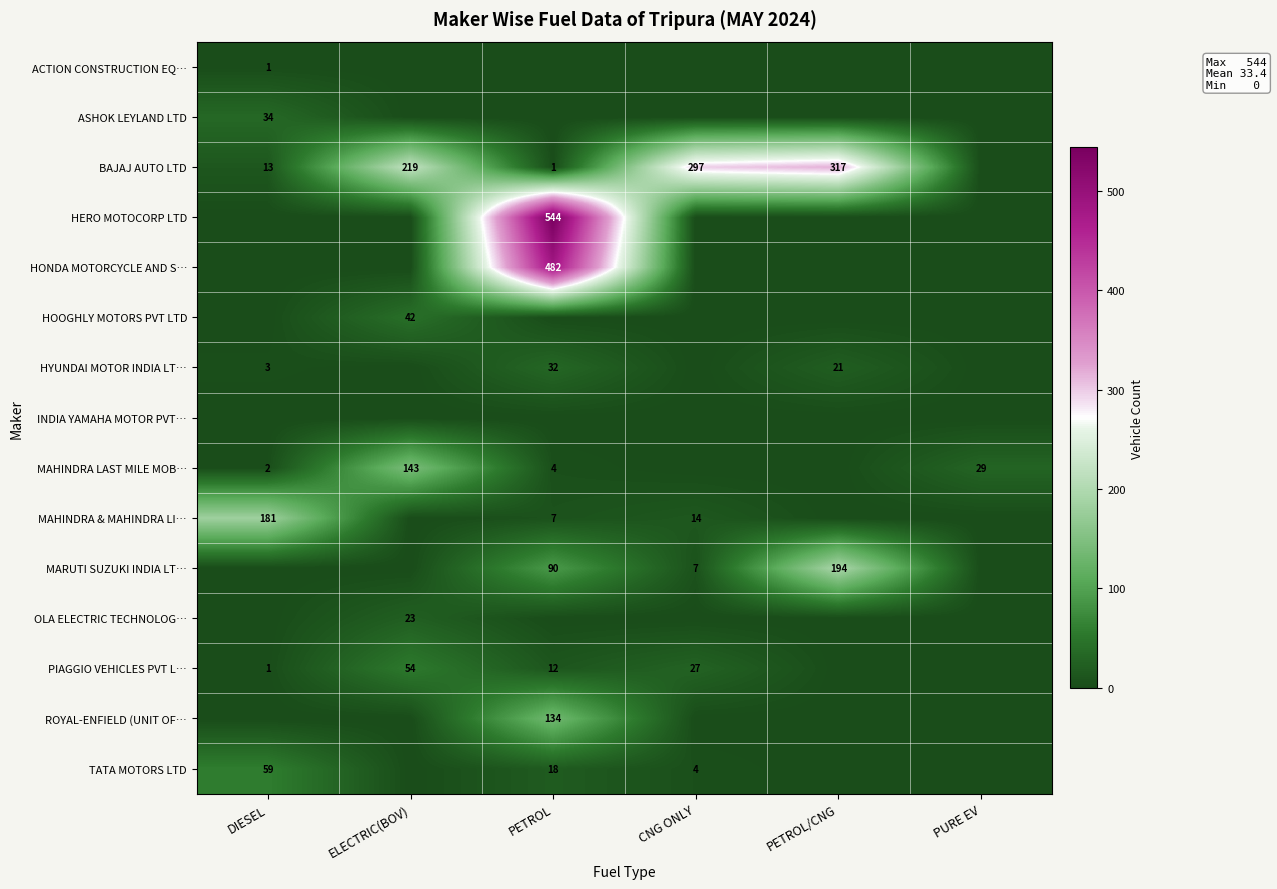

Is it true that HYUNDAI MOTOR INDIA LT… equals 12 at PETROL/CNG?

False